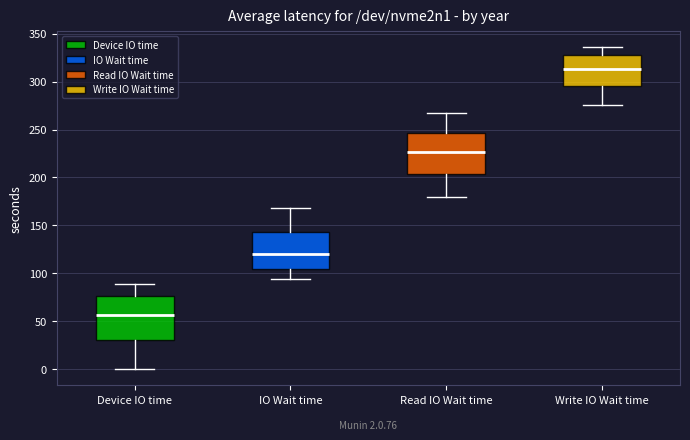

Which box's median line is the lowest?

Device IO time